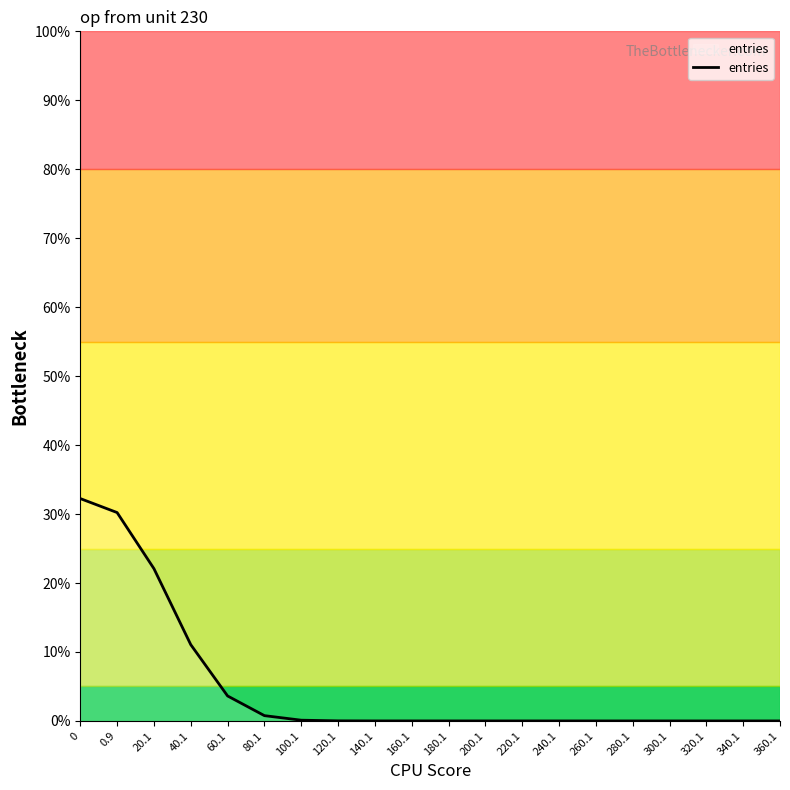

What is the difference between the maximum and minimum values?

32.2